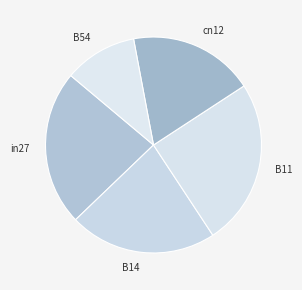

Is it true that cn12 is 5% of the pie?

False